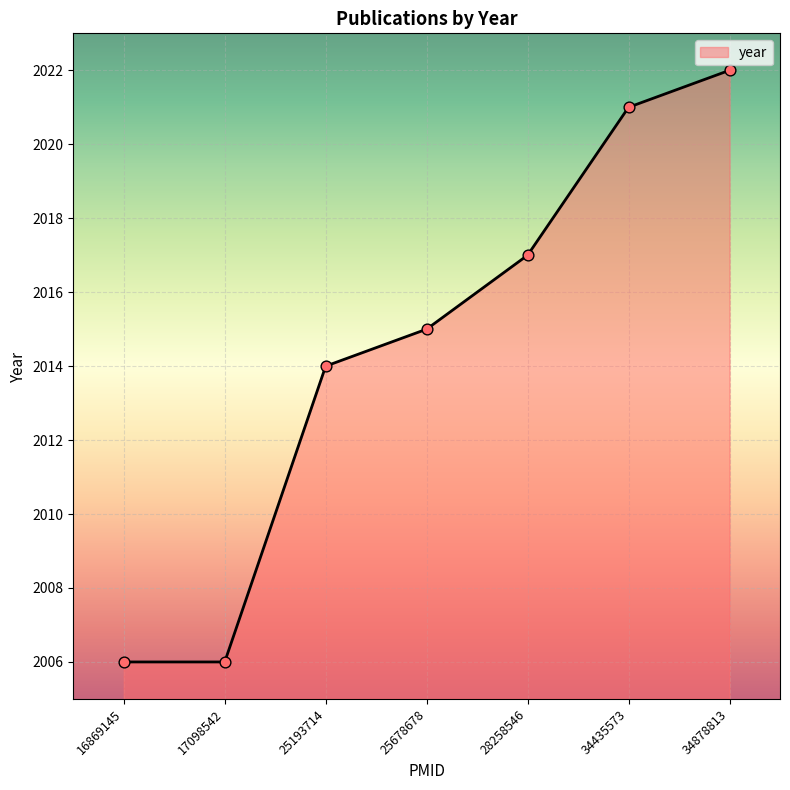

Approximately how many times larger is the value at 17098542 compared to 34878813?

1.0